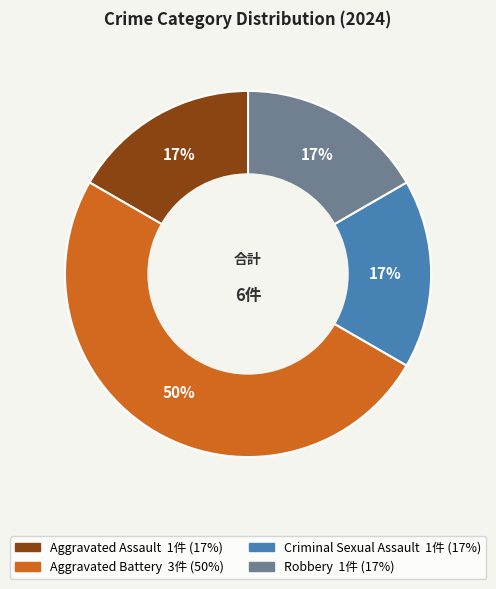

What is the ratio of the value at Aggravated Assault to the value at Aggravated Battery?

0.3